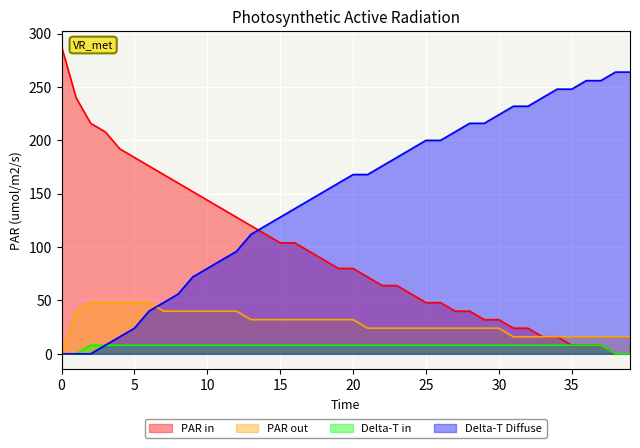

Reading left to right, transcribe all the data shown in this chart.

col_8: 0.0	0.0	0.0	8.0	16.0	24.0	40.0	48.0	56.0	72.0	80.0	88.0	96.0	112.0	120.0	128.0	136.0	144.0	152.0	160.0	168.0	168.0	176.0	184.0	192.0	200.0	200.0	208.0	216.0	216.0	224.0	232.0	232.0	240.0	248.0	248.0	256.0	256.0	264.0	264.0
col_1: 288.0	240.0	216.0	208.0	192.0	184.0	176.0	168.0	160.0	152.0	144.0	136.0	128.0	120.0	112.0	104.0	104.0	96.0	88.0	80.0	80.0	72.0	64.0	64.0	56.0	48.0	48.0	40.0	40.0	32.0	32.0	24.0	24.0	16.0	16.0	8.0	8.0	8.0	0.0	0.0
col_3: 0.0	40.0	48.0	48.0	48.0	48.0	48.0	40.0	40.0	40.0	40.0	40.0	40.0	32.0	32.0	32.0	32.0	32.0	32.0	32.0	32.0	24.0	24.0	24.0	24.0	24.0	24.0	24.0	24.0	24.0	24.0	16.0	16.0	16.0	16.0	16.0	16.0	16.0	16.0	16.0
col_5: 0.0	0.0	8.0	8.0	8.0	8.0	8.0	8.0	8.0	8.0	8.0	8.0	8.0	8.0	8.0	8.0	8.0	8.0	8.0	8.0	8.0	8.0	8.0	8.0	8.0	8.0	8.0	8.0	8.0	8.0	8.0	8.0	8.0	8.0	8.0	8.0	8.0	8.0	0.0	0.0